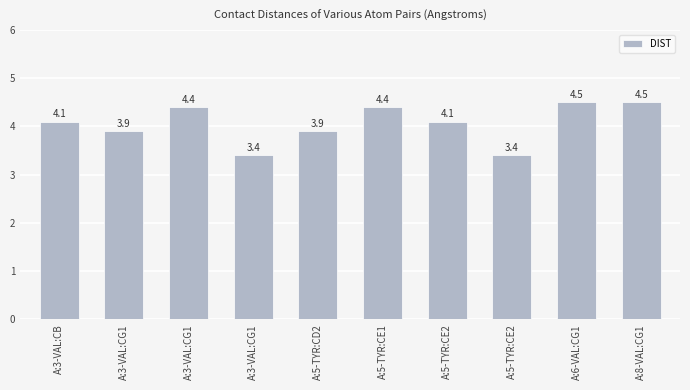

How many categories are shown in the chart?

10